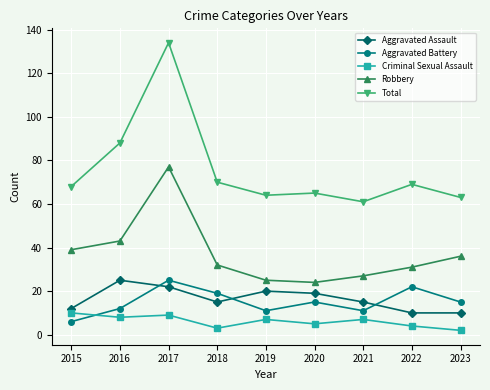

Is this an area chart (filled region under the line)?

No